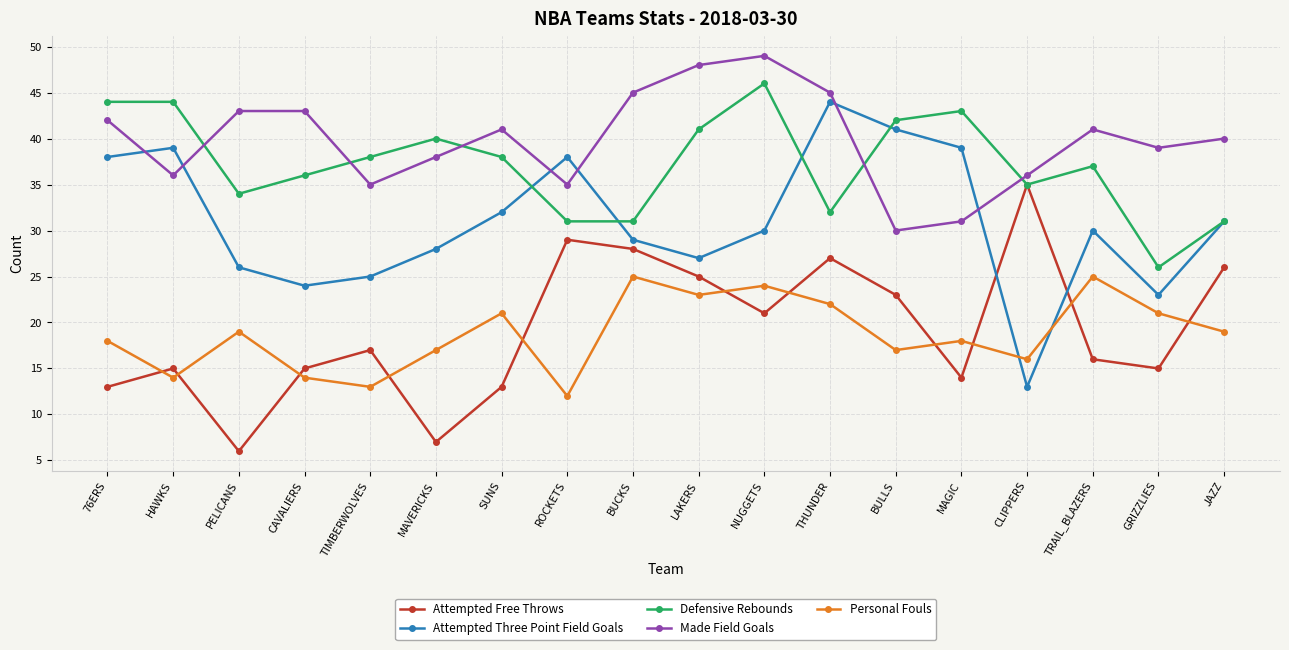

What is the label of the 5th point from the right?

MAGIC